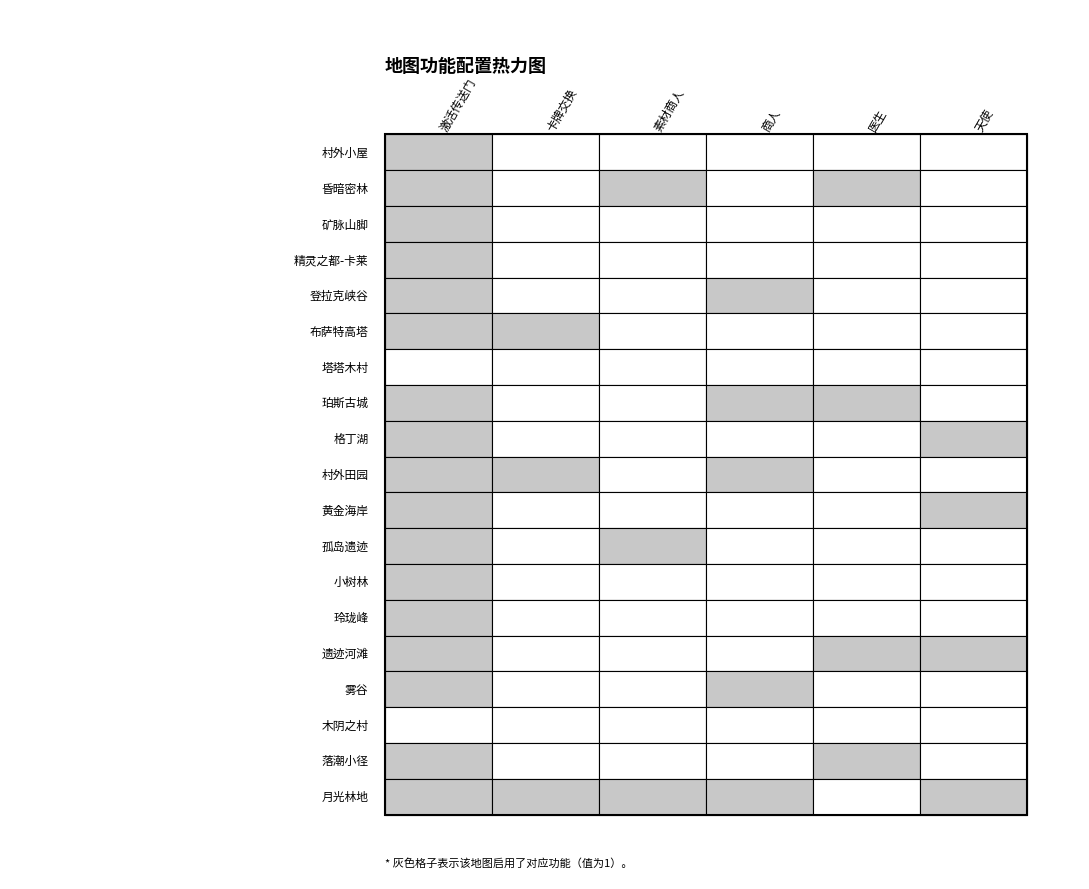

True or false: 精灵之都-卡莱 has a value of 0 at 矿脉山脚.

False